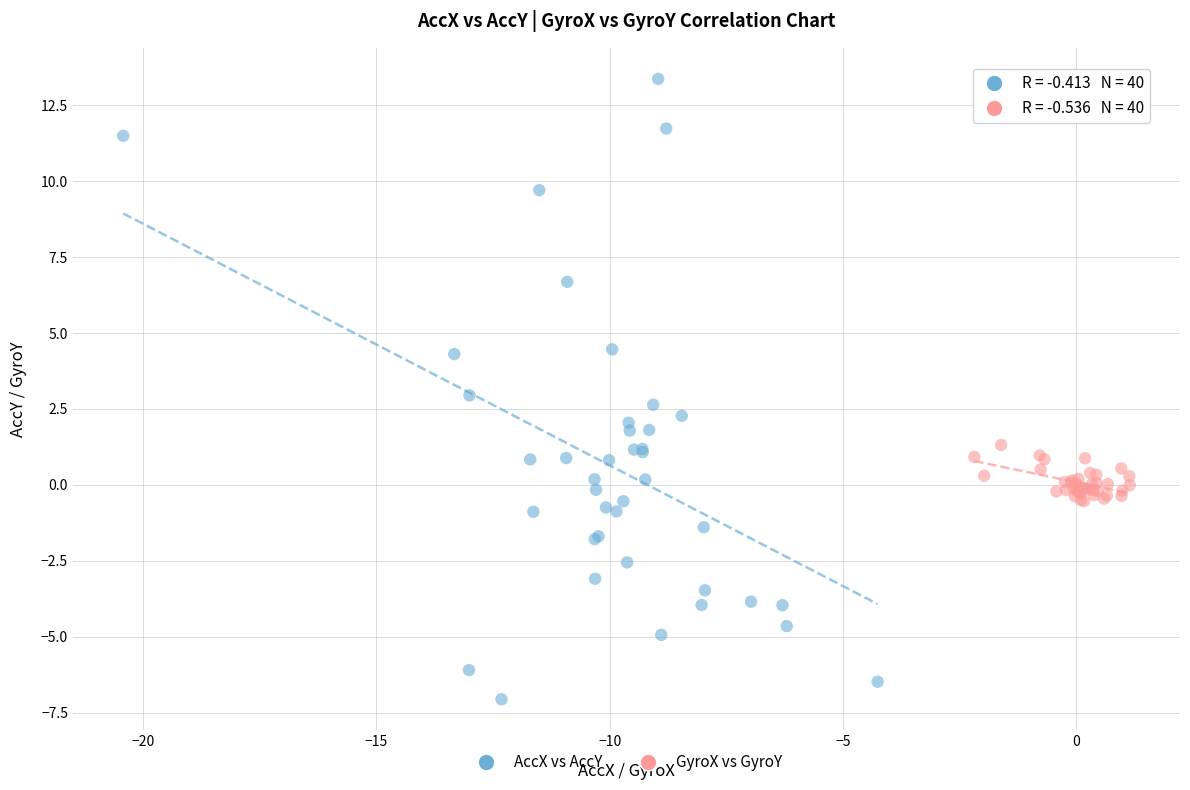

Which series reaches the maximum Y coordinate?

AccX vs AccY